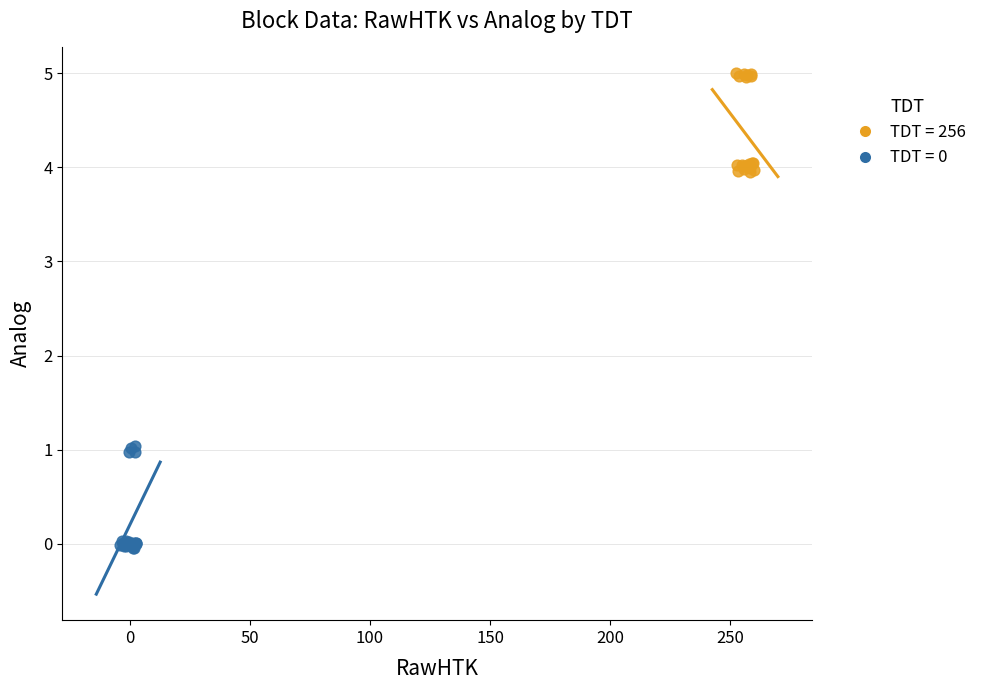

Which series contains the highest Y value?

TDT = 256